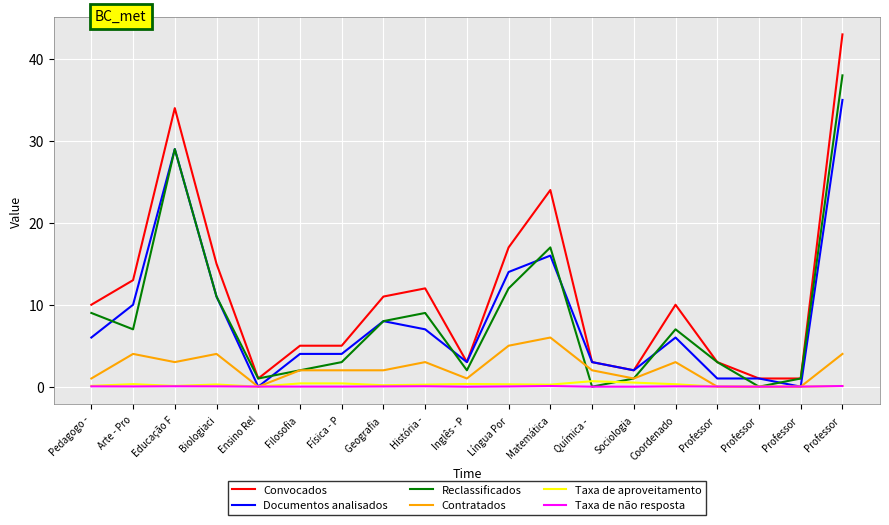

At how many categories does at least one series exceed 12?

6